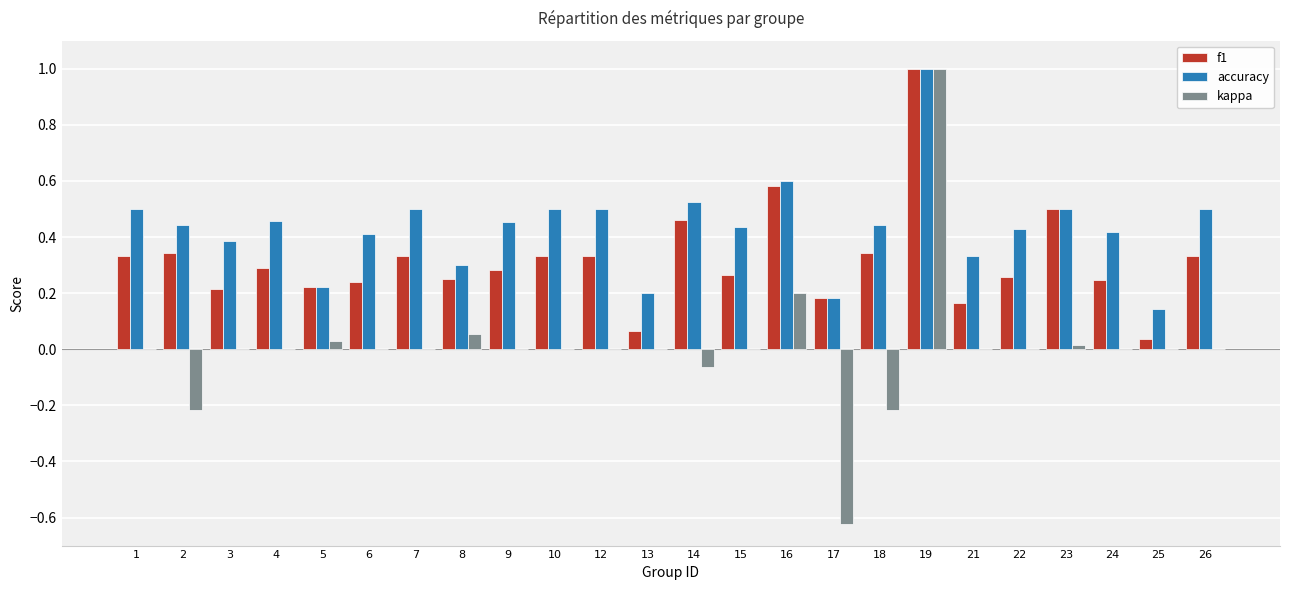

Which series has the widest spread of values?

kappa